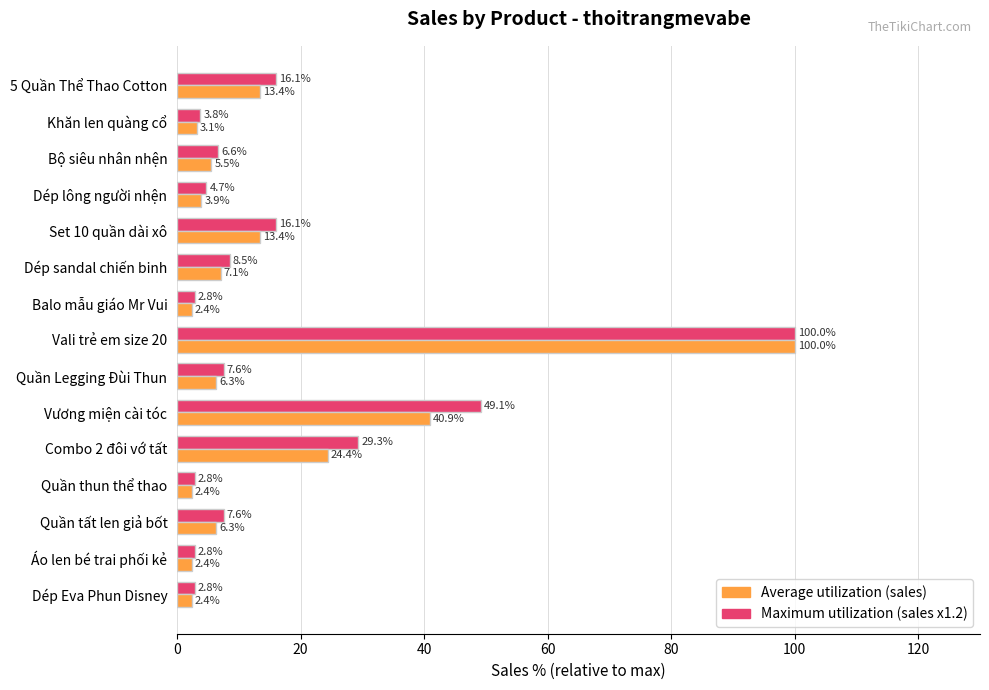

What is the difference between the highest and lowest values at Combo 2 đôi vớ tất?

4.9